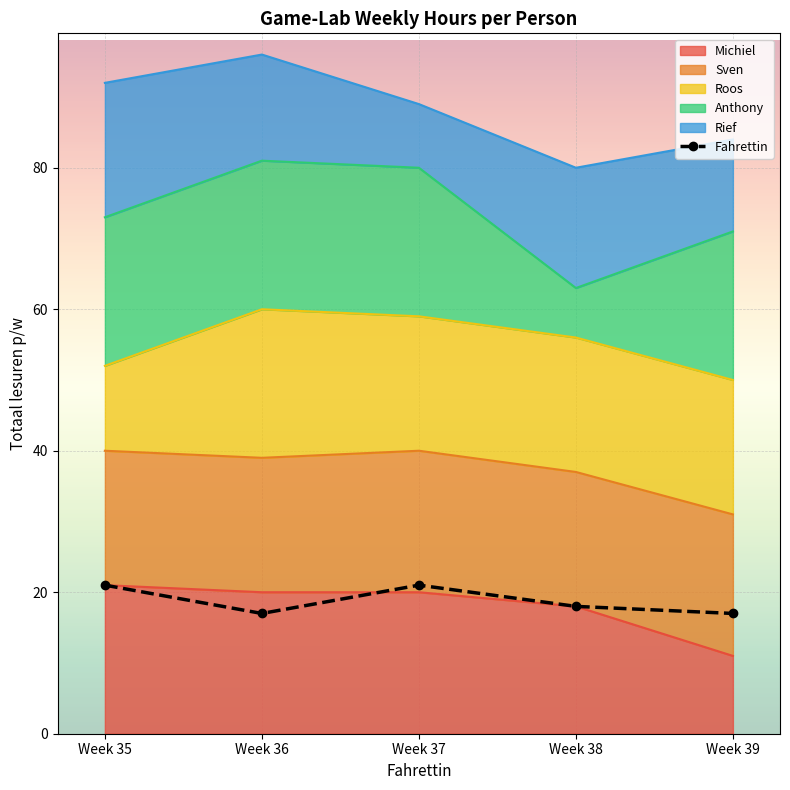

List the labels in order of value, smallest first.

Week 36, Week 39, Week 38, Week 35, Week 37